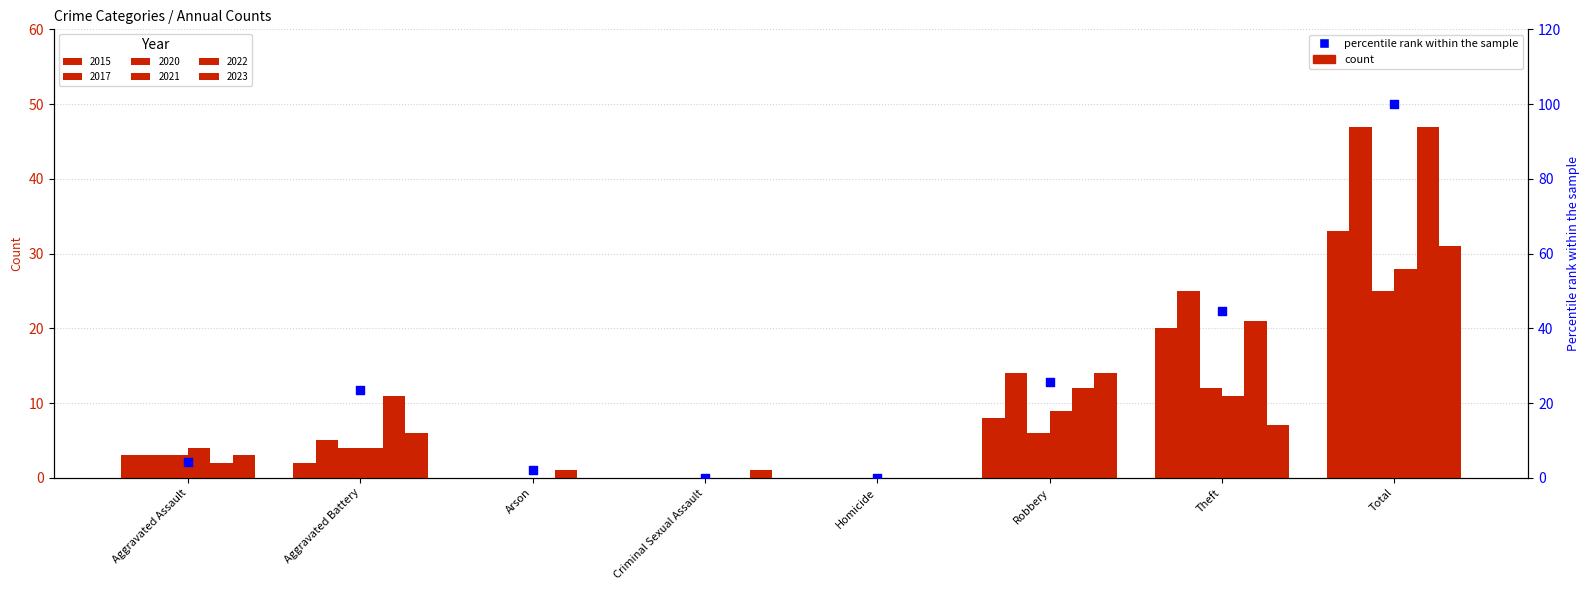

What is the change in value from Robbery to Total?

+74.5